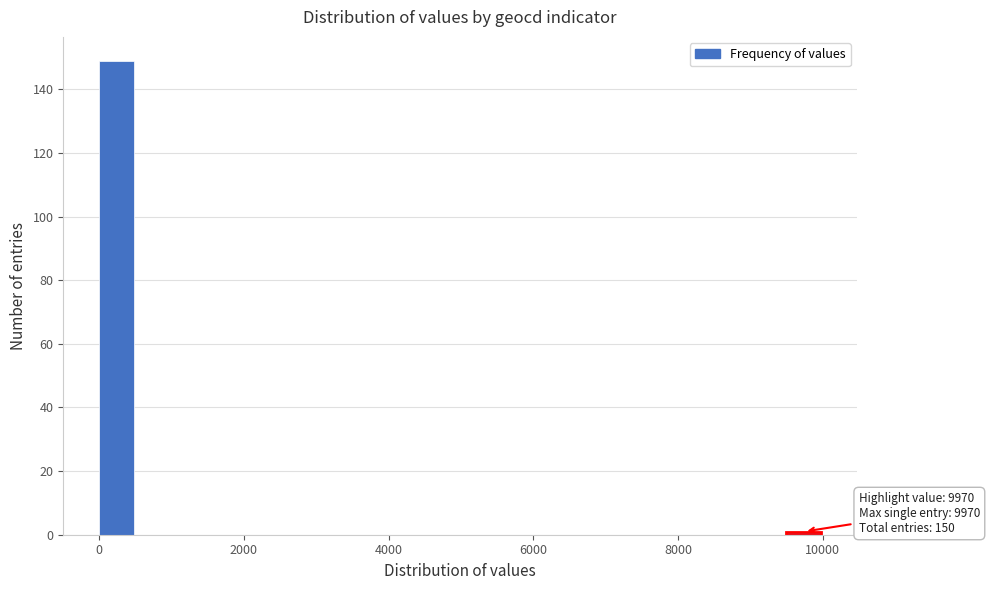

Read against the x-axis, roughly where is the centre of the tallest bar?

200